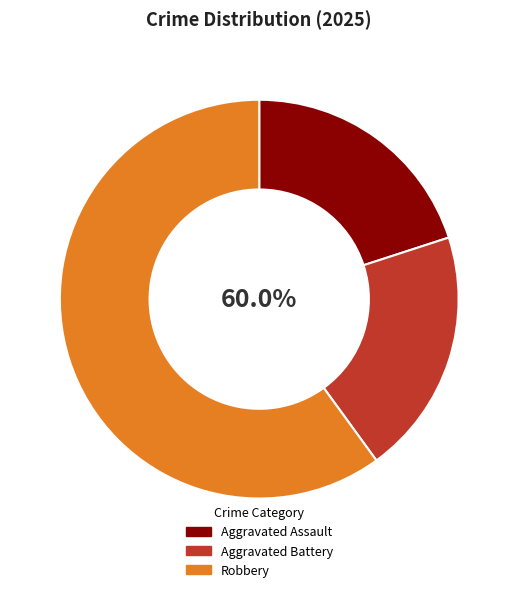

Count the number of slices in the pie.

3